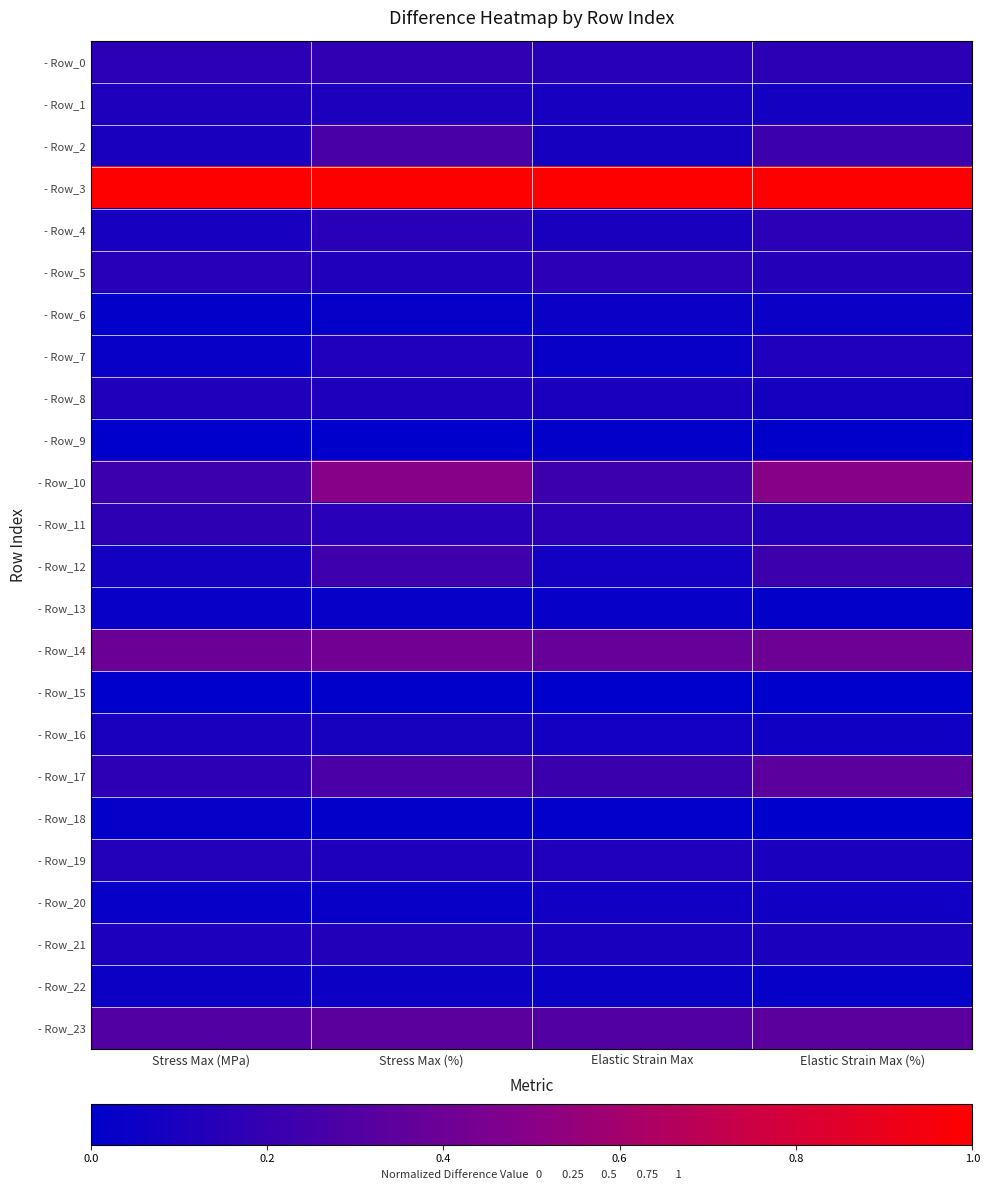

Reading left to right, transcribe all the data shown in this chart.

- Row_0: Stress Max (MPa)=0.2	Stress Max (%)=0.2	Elastic Strain Max=0.2	Elastic Strain Max (%)=0.2
- Row_1: Stress Max (MPa)=0.1	Stress Max (%)=0.1	Elastic Strain Max=0.1	Elastic Strain Max (%)=0.1
- Row_2: Stress Max (MPa)=0.1	Stress Max (%)=0.3	Elastic Strain Max=0.1	Elastic Strain Max (%)=0.2
- Row_3: Stress Max (MPa)=1.0	Stress Max (%)=1.0	Elastic Strain Max=1.0	Elastic Strain Max (%)=1.0
- Row_4: Stress Max (MPa)=0.1	Stress Max (%)=0.2	Elastic Strain Max=0.1	Elastic Strain Max (%)=0.2
- Row_5: Stress Max (MPa)=0.1	Stress Max (%)=0.1	Elastic Strain Max=0.2	Elastic Strain Max (%)=0.1
- Row_6: Stress Max (MPa)=0.0	Stress Max (%)=0.0	Elastic Strain Max=0.0	Elastic Strain Max (%)=0.0
- Row_7: Stress Max (MPa)=0.0	Stress Max (%)=0.1	Elastic Strain Max=0.0	Elastic Strain Max (%)=0.1
- Row_8: Stress Max (MPa)=0.1	Stress Max (%)=0.1	Elastic Strain Max=0.1	Elastic Strain Max (%)=0.1
- Row_9: Stress Max (MPa)=0.0	Stress Max (%)=0.0	Elastic Strain Max=0.0	Elastic Strain Max (%)=0.0
- Row_10: Stress Max (MPa)=0.2	Stress Max (%)=0.5	Elastic Strain Max=0.2	Elastic Strain Max (%)=0.5
- Row_11: Stress Max (MPa)=0.2	Stress Max (%)=0.2	Elastic Strain Max=0.2	Elastic Strain Max (%)=0.1
- Row_12: Stress Max (MPa)=0.1	Stress Max (%)=0.2	Elastic Strain Max=0.1	Elastic Strain Max (%)=0.2
- Row_13: Stress Max (MPa)=0.0	Stress Max (%)=0.0	Elastic Strain Max=0.0	Elastic Strain Max (%)=0.0
- Row_14: Stress Max (MPa)=0.4	Stress Max (%)=0.4	Elastic Strain Max=0.4	Elastic Strain Max (%)=0.4
- Row_15: Stress Max (MPa)=0.0	Stress Max (%)=0.0	Elastic Strain Max=0.0	Elastic Strain Max (%)=0.0
- Row_16: Stress Max (MPa)=0.1	Stress Max (%)=0.1	Elastic Strain Max=0.1	Elastic Strain Max (%)=0.1
- Row_17: Stress Max (MPa)=0.2	Stress Max (%)=0.3	Elastic Strain Max=0.2	Elastic Strain Max (%)=0.3
- Row_18: Stress Max (MPa)=0.0	Stress Max (%)=0.0	Elastic Strain Max=0.0	Elastic Strain Max (%)=0.0
- Row_19: Stress Max (MPa)=0.1	Stress Max (%)=0.1	Elastic Strain Max=0.1	Elastic Strain Max (%)=0.1
- Row_20: Stress Max (MPa)=0.0	Stress Max (%)=0.0	Elastic Strain Max=0.1	Elastic Strain Max (%)=0.1
- Row_21: Stress Max (MPa)=0.1	Stress Max (%)=0.1	Elastic Strain Max=0.1	Elastic Strain Max (%)=0.1
- Row_22: Stress Max (MPa)=0.1	Stress Max (%)=0.0	Elastic Strain Max=0.0	Elastic Strain Max (%)=0.0
- Row_23: Stress Max (MPa)=0.3	Stress Max (%)=0.3	Elastic Strain Max=0.3	Elastic Strain Max (%)=0.3